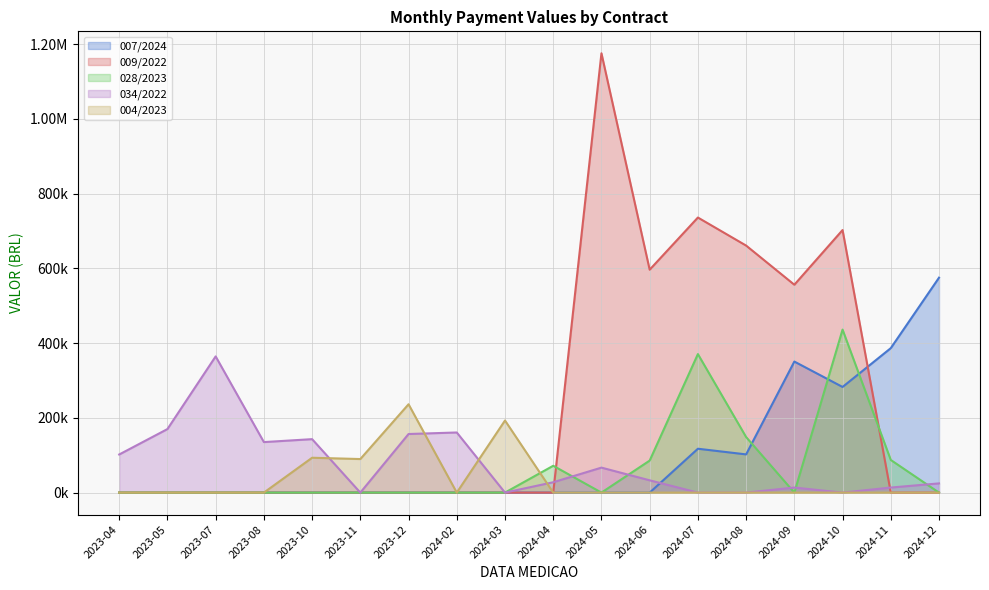

List the series in order of their peak value, highest first.

009/2022, 007/2024, 028/2023, 034/2022, 004/2023